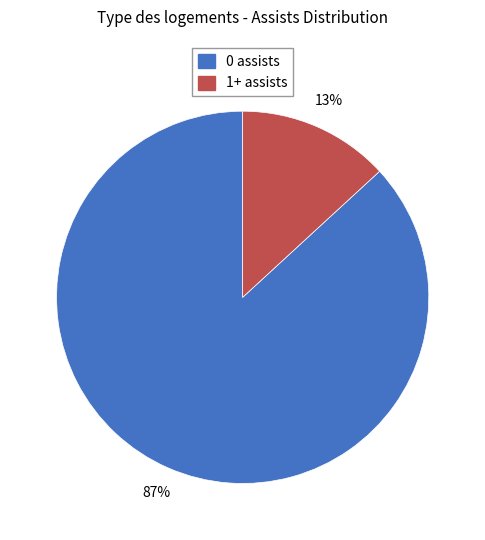

Is it true that 0 assists is 25% of the pie?

False